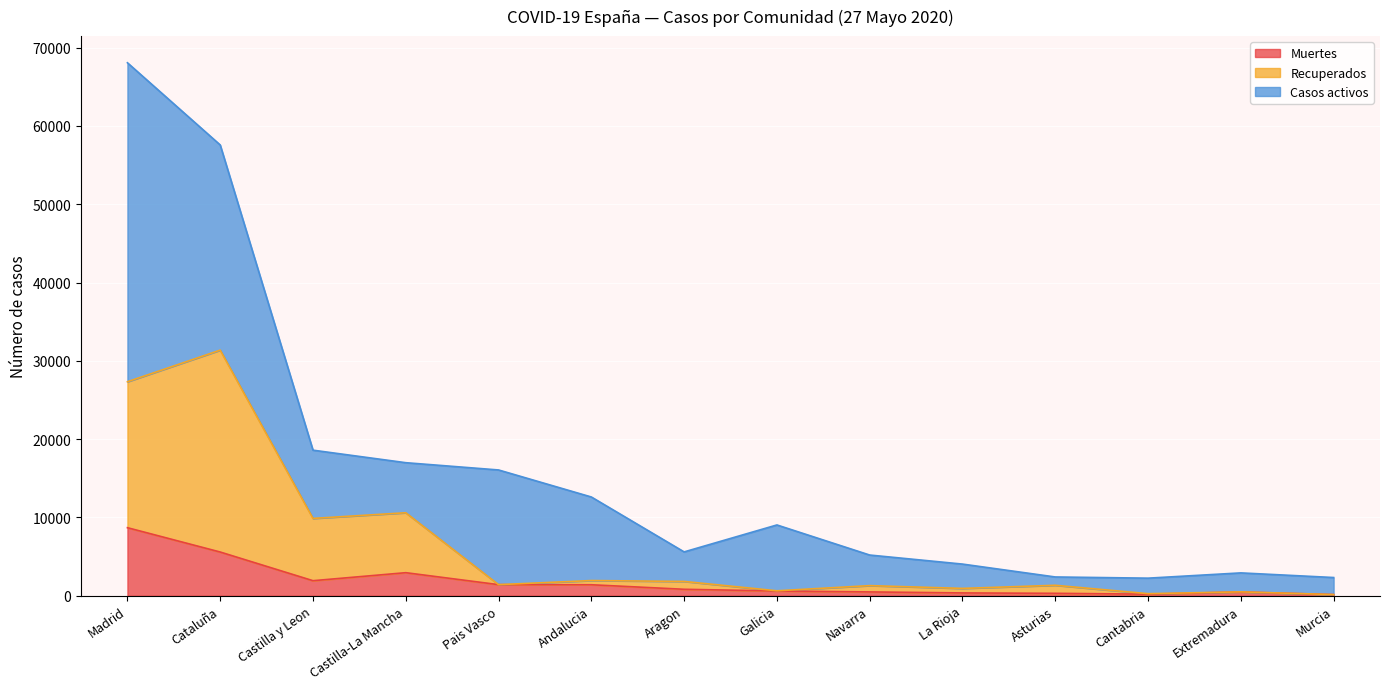

At which category is the sum across all series the highest?

Madrid